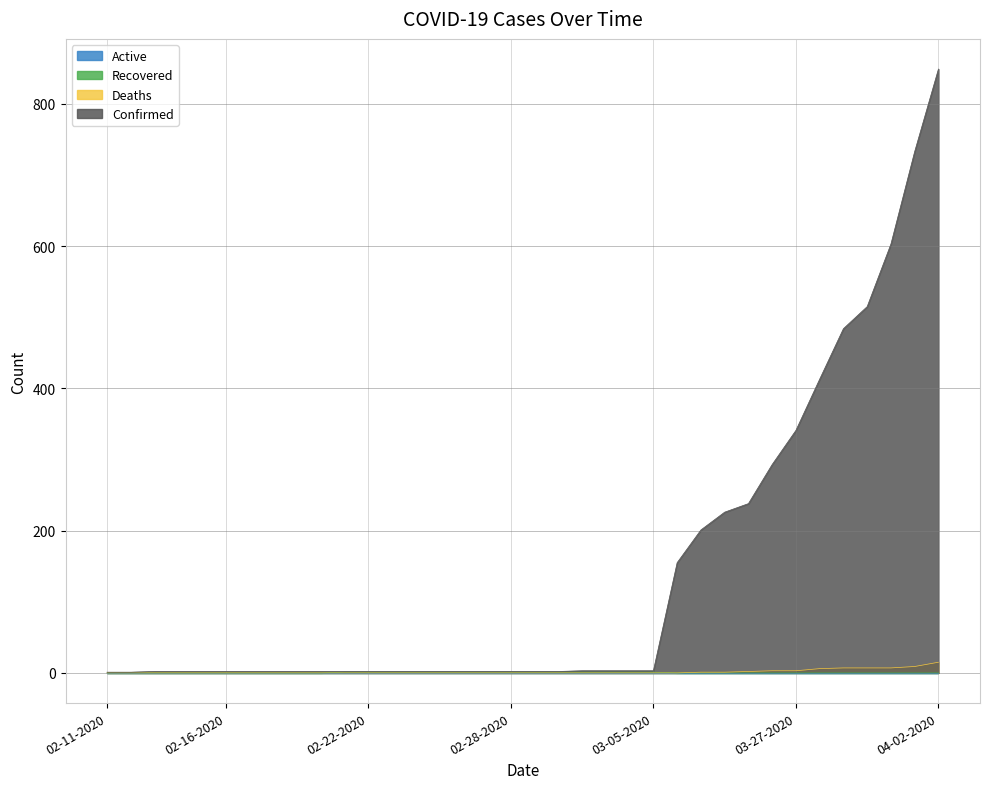

Which series has the largest range (max minus min)?

Confirmed